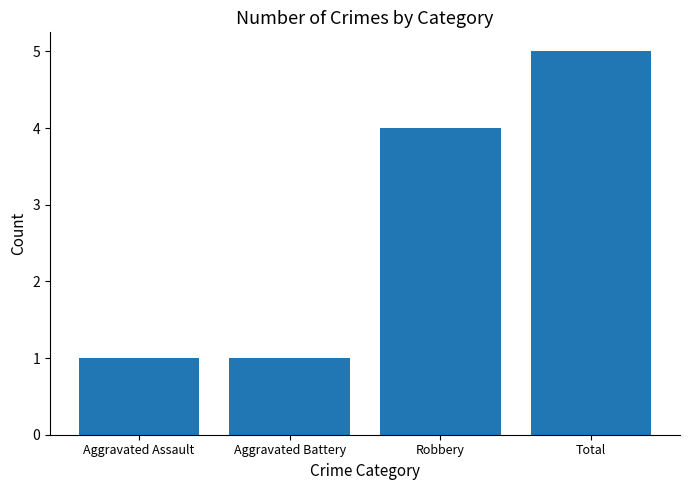

Approximately how many times larger is the value at Robbery compared to Aggravated Battery?

4.0